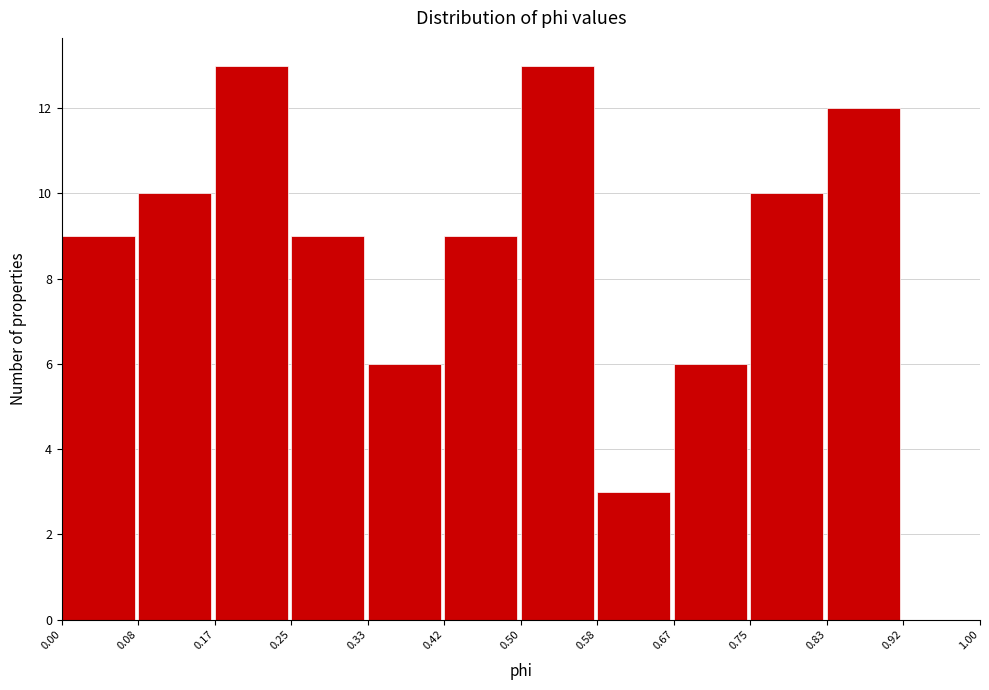

Reading left to right, transcribe this chart: for each bar, give the range it covers on the x-axis and its height. The values are not printed on the chart, so give them approximately, as read against the axis.

0.00 to 0.08: 9
0.08 to 0.17: 10
0.17 to 0.25: 13
0.25 to 0.33: 9
0.33 to 0.42: 6
0.42 to 0.50: 9
0.50 to 0.58: 13
0.58 to 0.67: 3
0.67 to 0.75: 6
0.75 to 0.83: 10
0.83 to 0.92: 12
0.92 to 1.00: 0